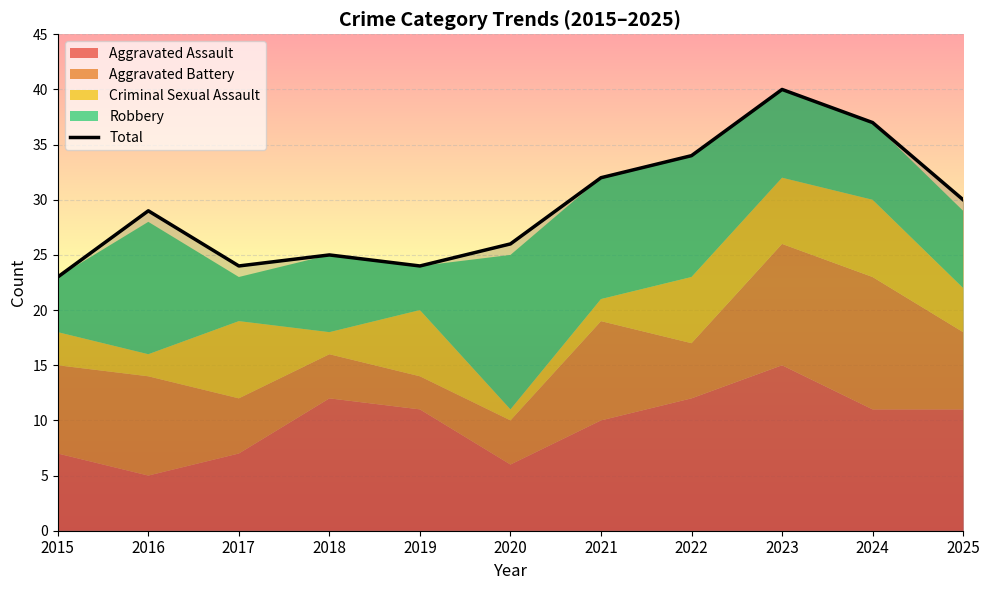

Where does the data first go above 29?

2021